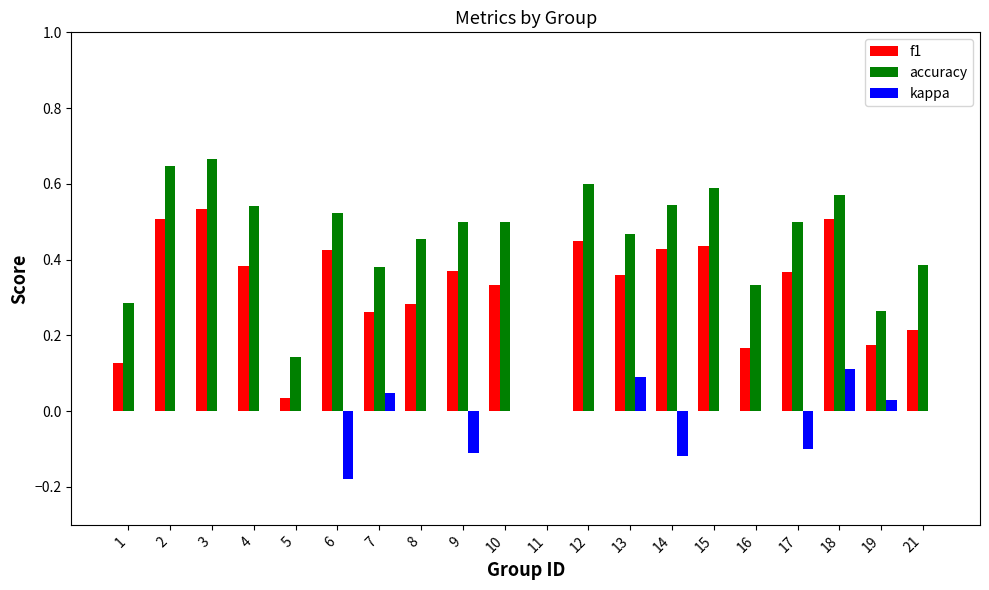

Which series has the largest total across all categories?

accuracy